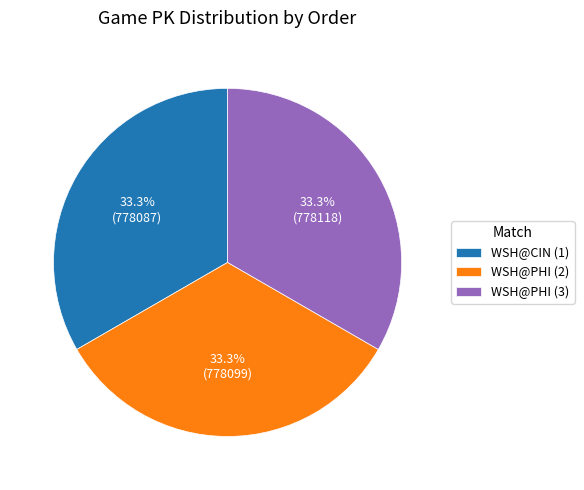

Is it true that WSH@CIN (1) is 45% of the pie?

False